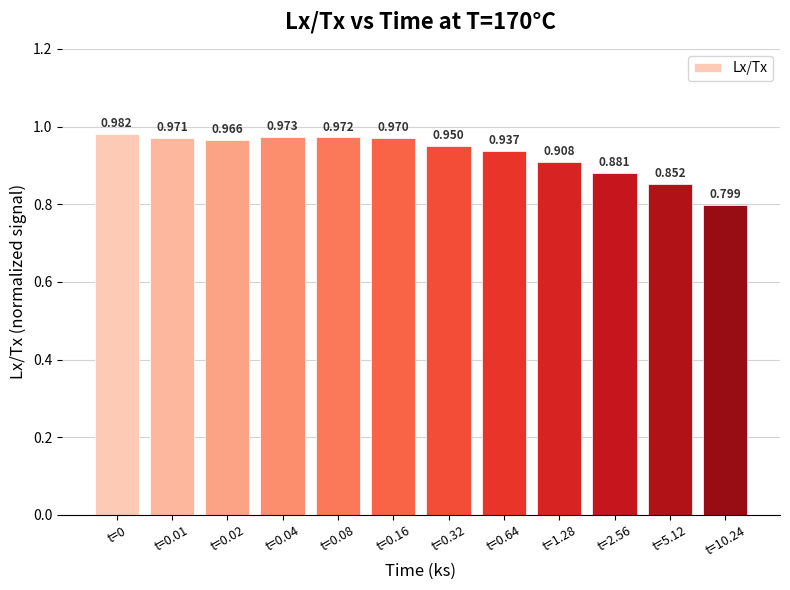

What is the value of the 11th bar from the left?

0.9